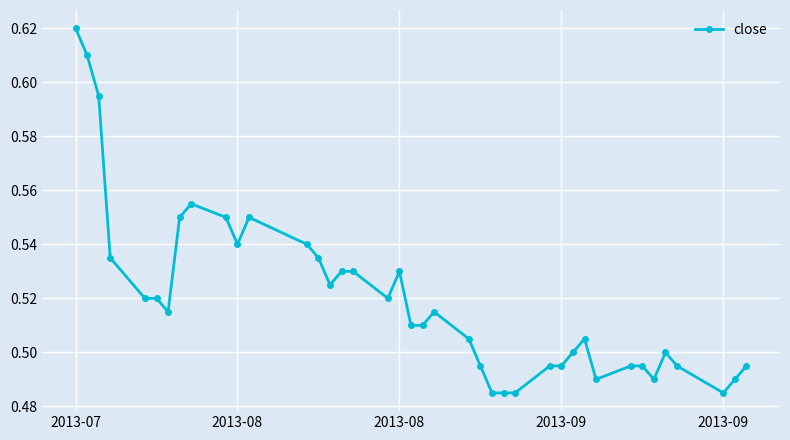

What is the sum of all values?

20.8